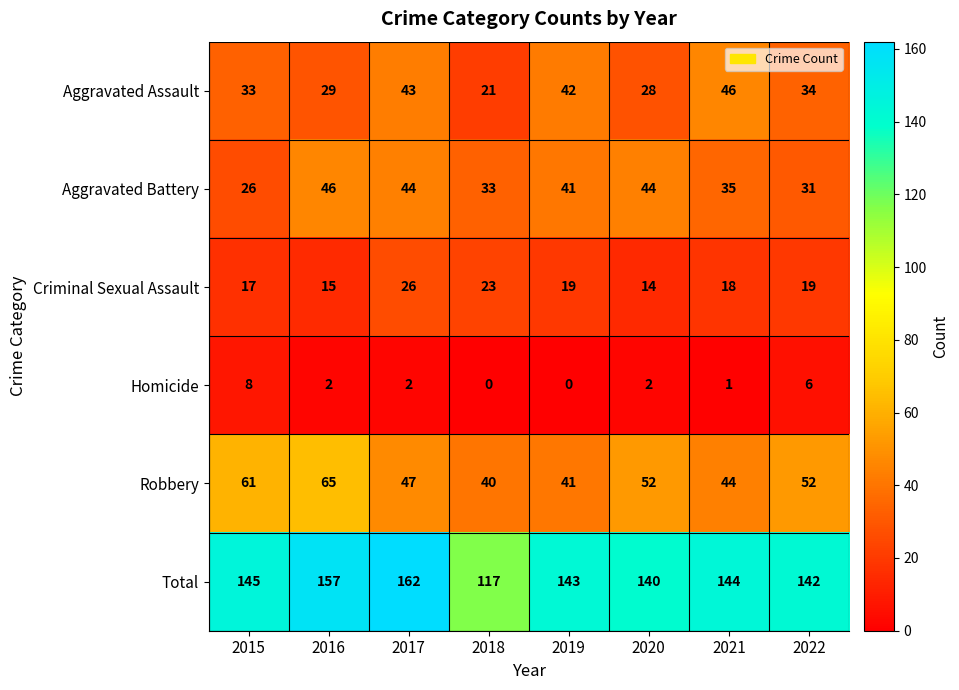

What is the average value of the Aggravated Battery series?

38